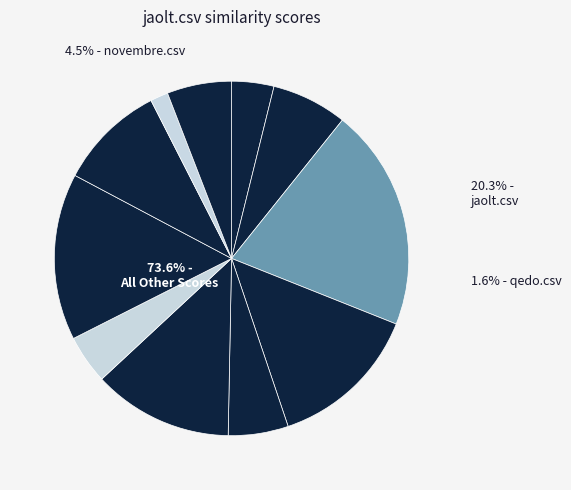

To the nearest percent, what portion does qedo.csv represent?

2%